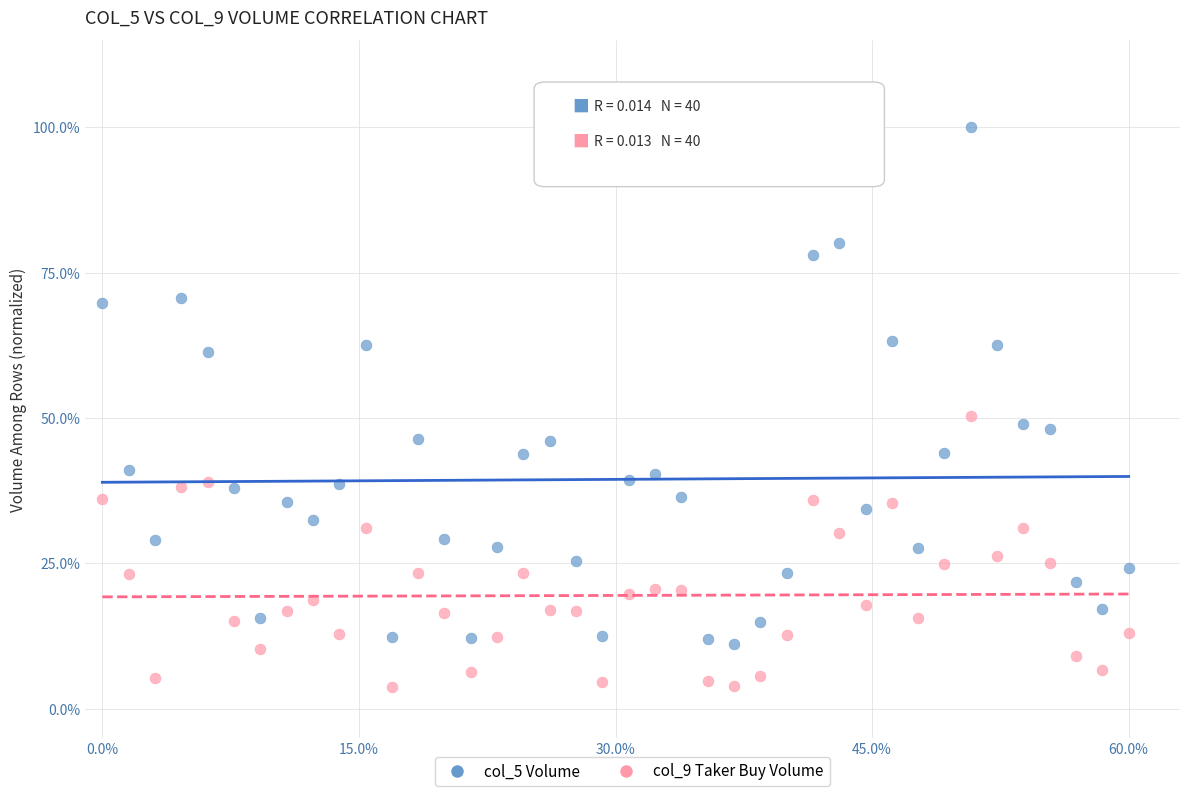

Which series contains the lowest Y value?

col_9 Taker Buy Volume